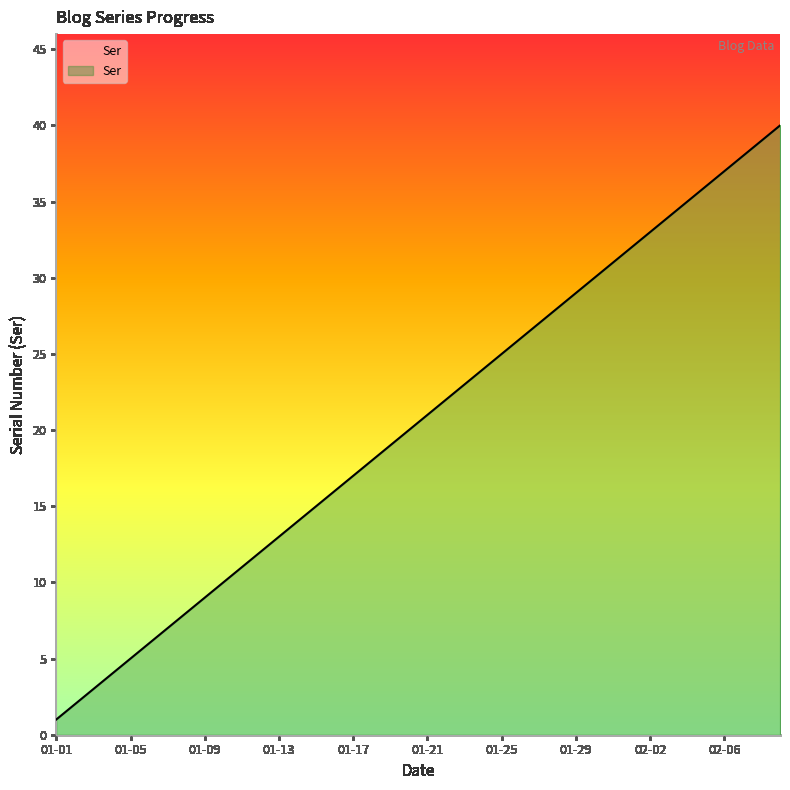

True or false: the data shows 5 at 2020-01-04.

False